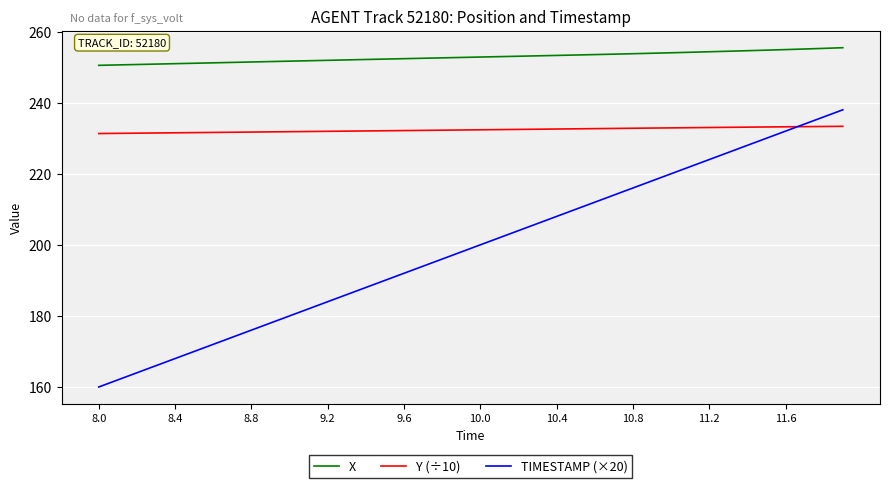

Which series has the largest range (max minus min)?

TIMESTAMP (×20)